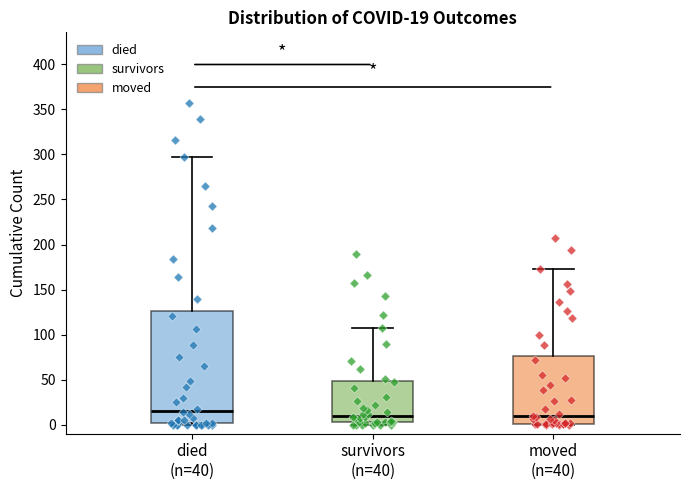

Comparing the boxes themselves (not the whiskers), which one is the tallest?

died (n=40)